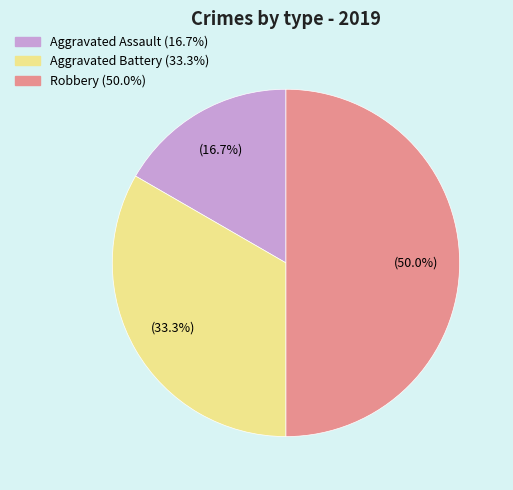

Which slice is the smallest?

Aggravated Assault